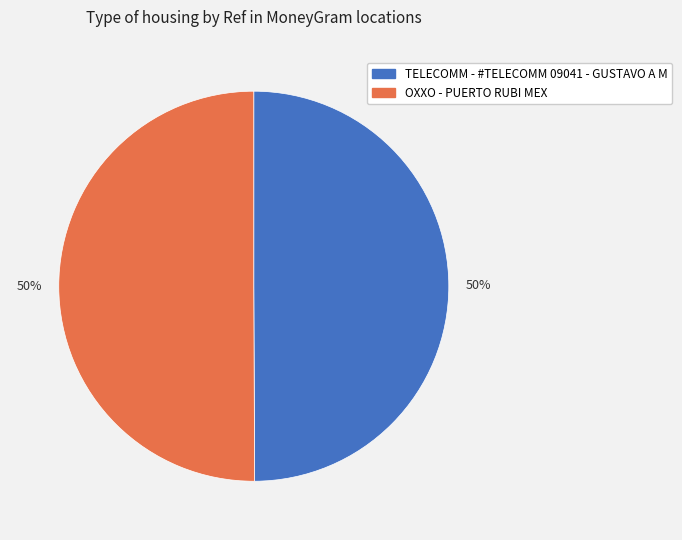

To the nearest percent, what percentage of the pie is OXXO - PUERTO RUBI MEX?

50%